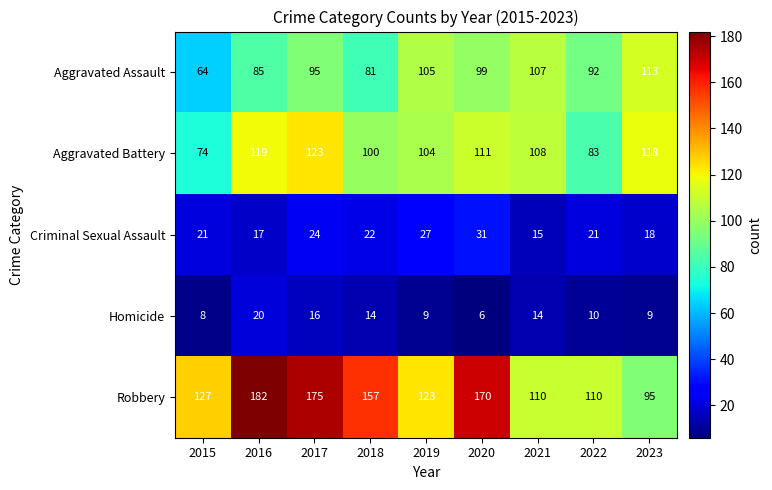

How many categories are shown in the chart?

9